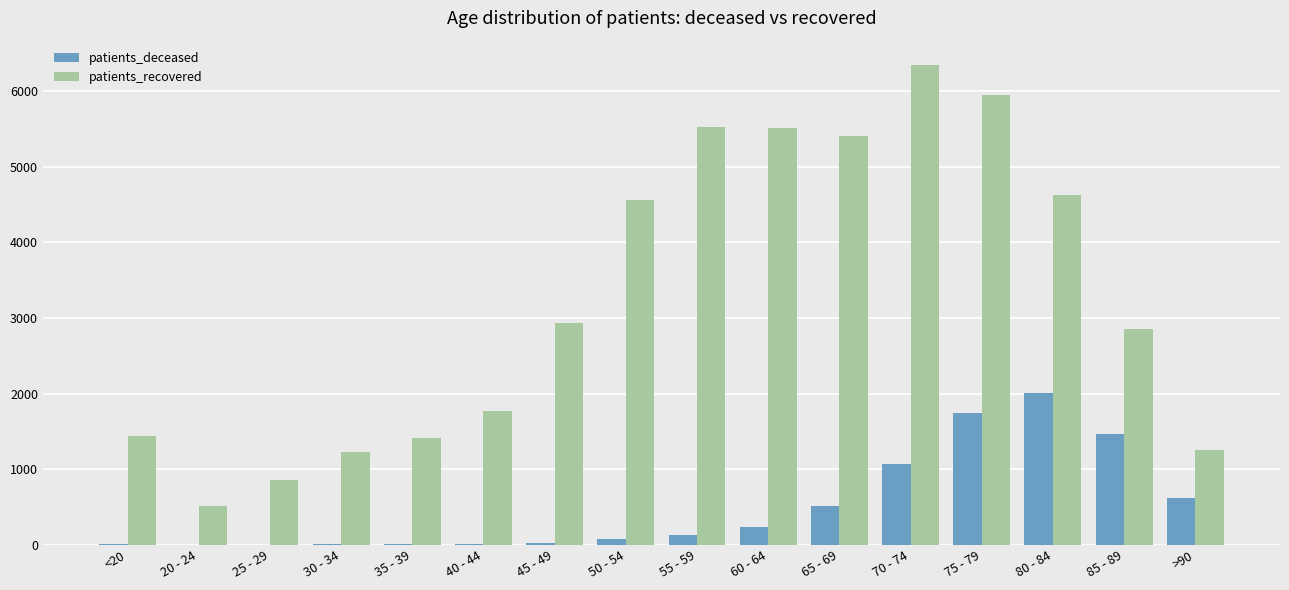

What is the total value across all series at 70 - 74?

7420